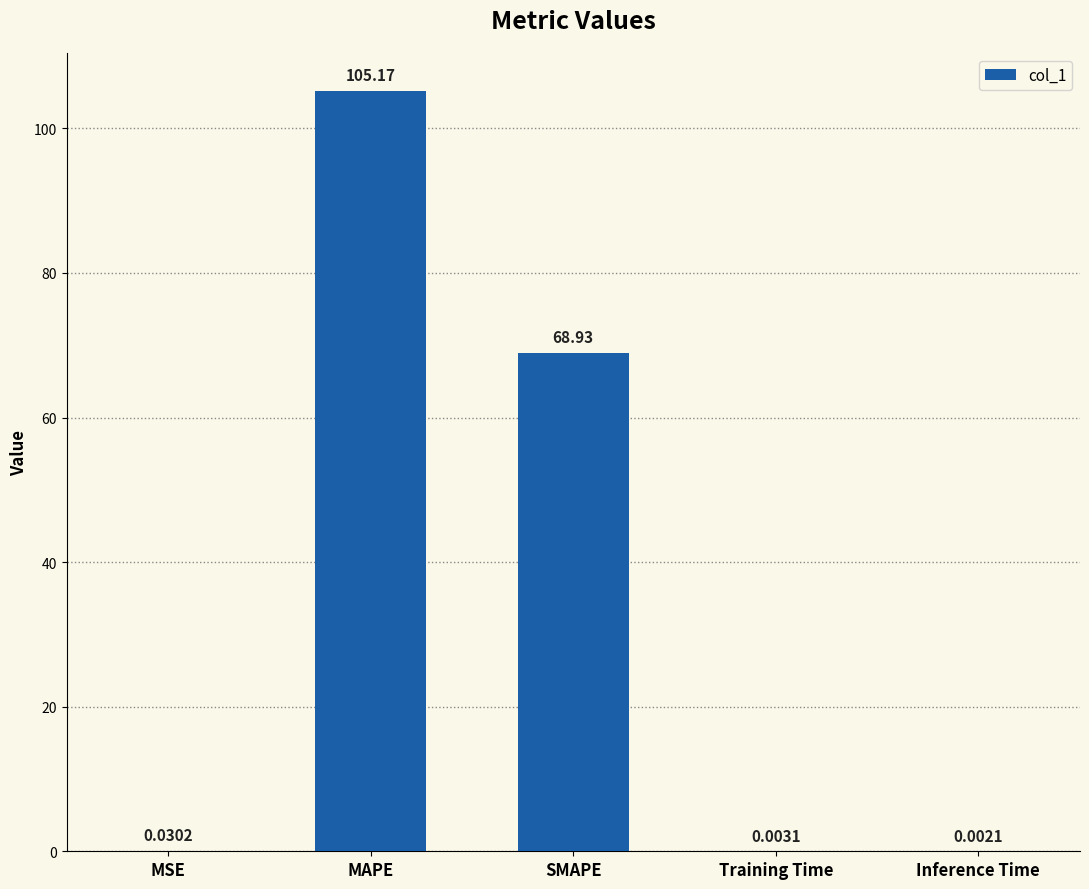

Between MAPE and Inference Time, which is larger?

MAPE